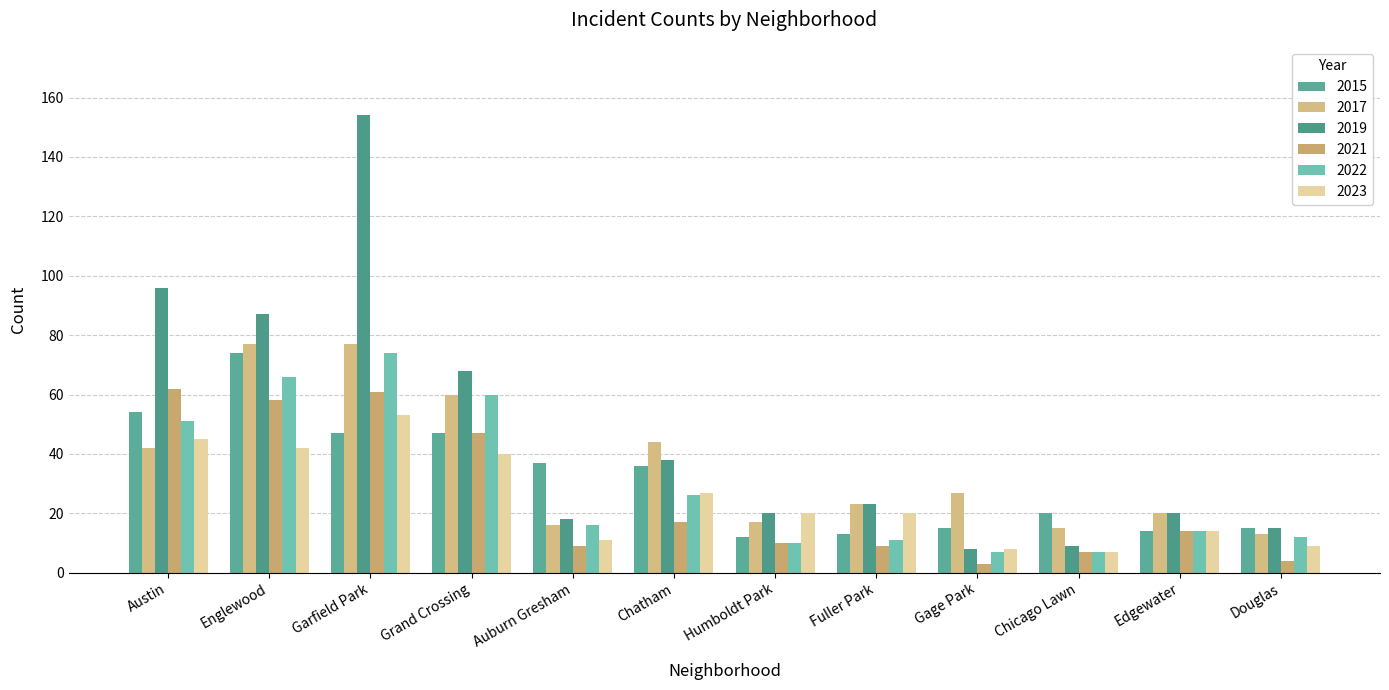

What is the difference between the maximum and minimum values in the 2023 series?

46